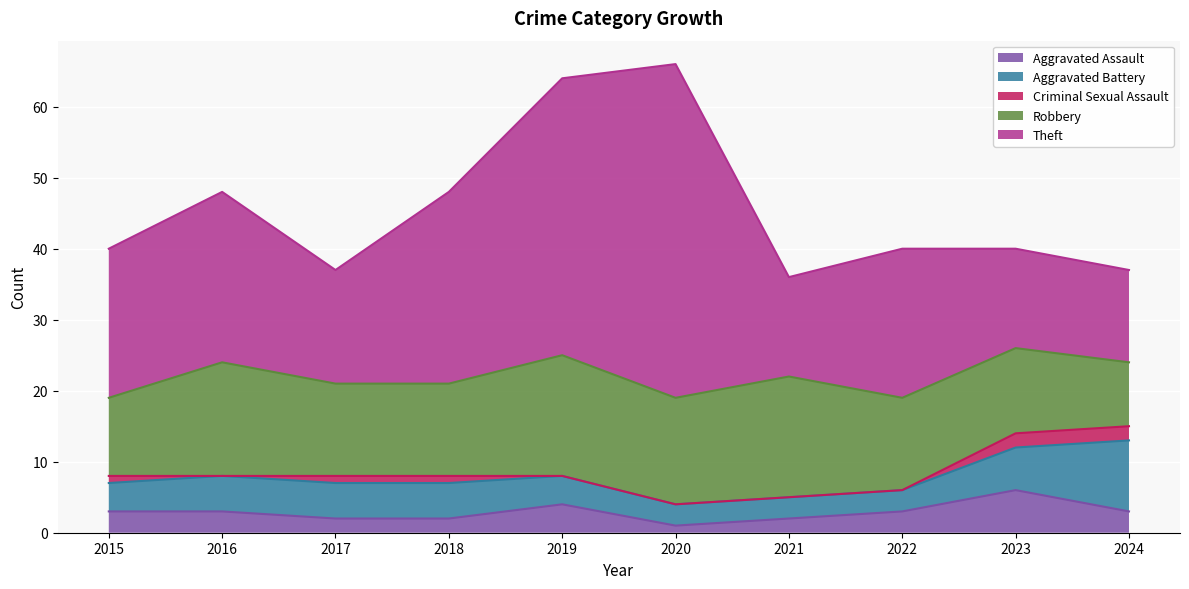

Is it true that Criminal Sexual Assault equals 1 at 2021?

False